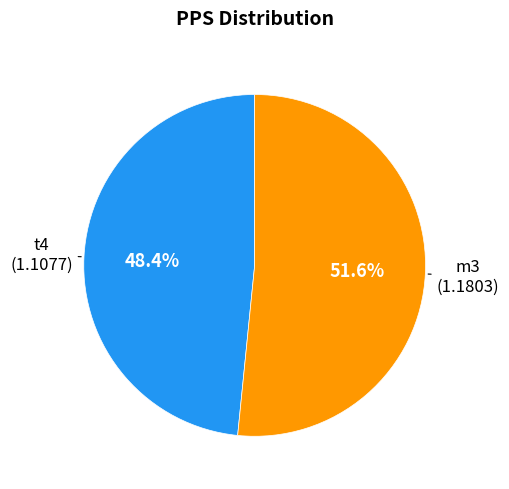

Which slice is the largest?

m3